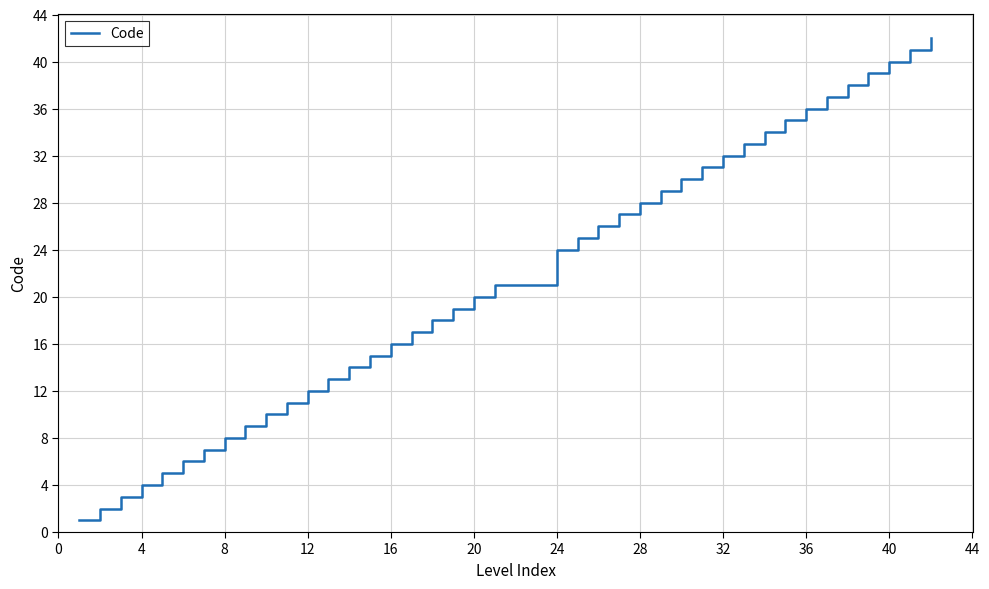

What is the maximum value shown in the chart?

42